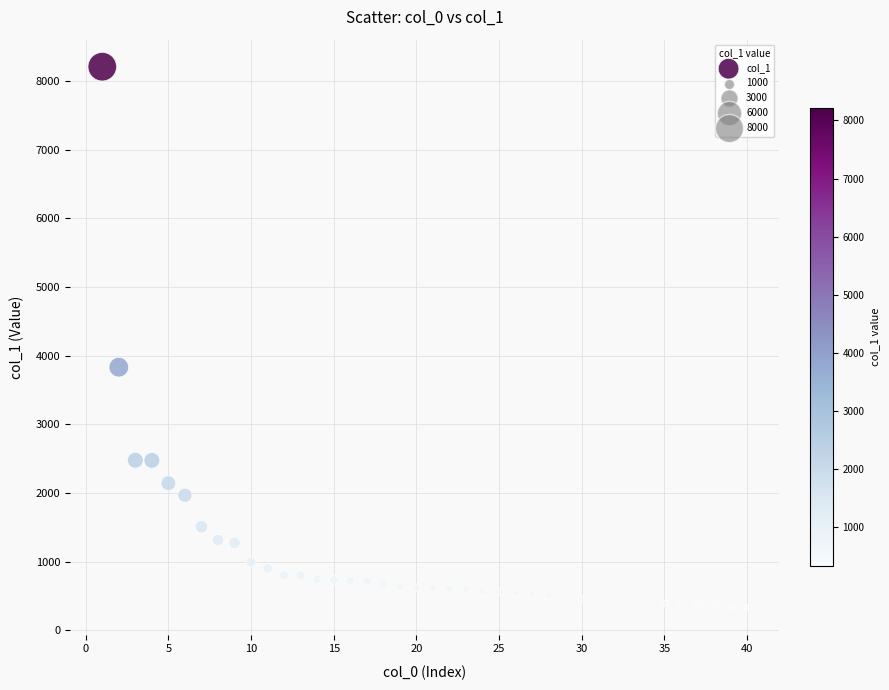

What Y value in the scatter plot is closest to 4270?

3832